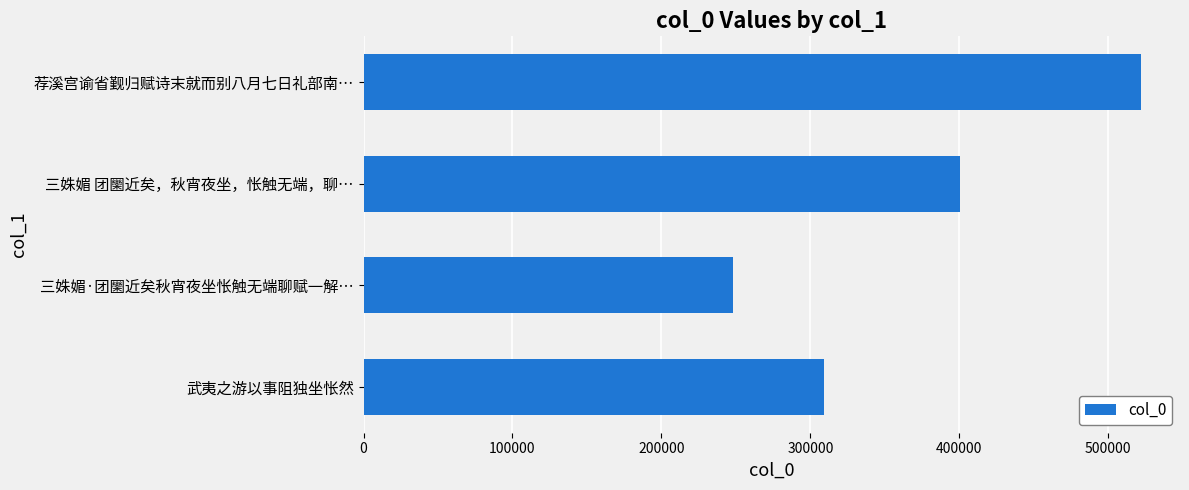

What is the ratio of the value at 武夷之游以事阻独坐怅然 to the value at 荐溪宫谕省觐归赋诗末就而别八月七日礼部南…?

0.6